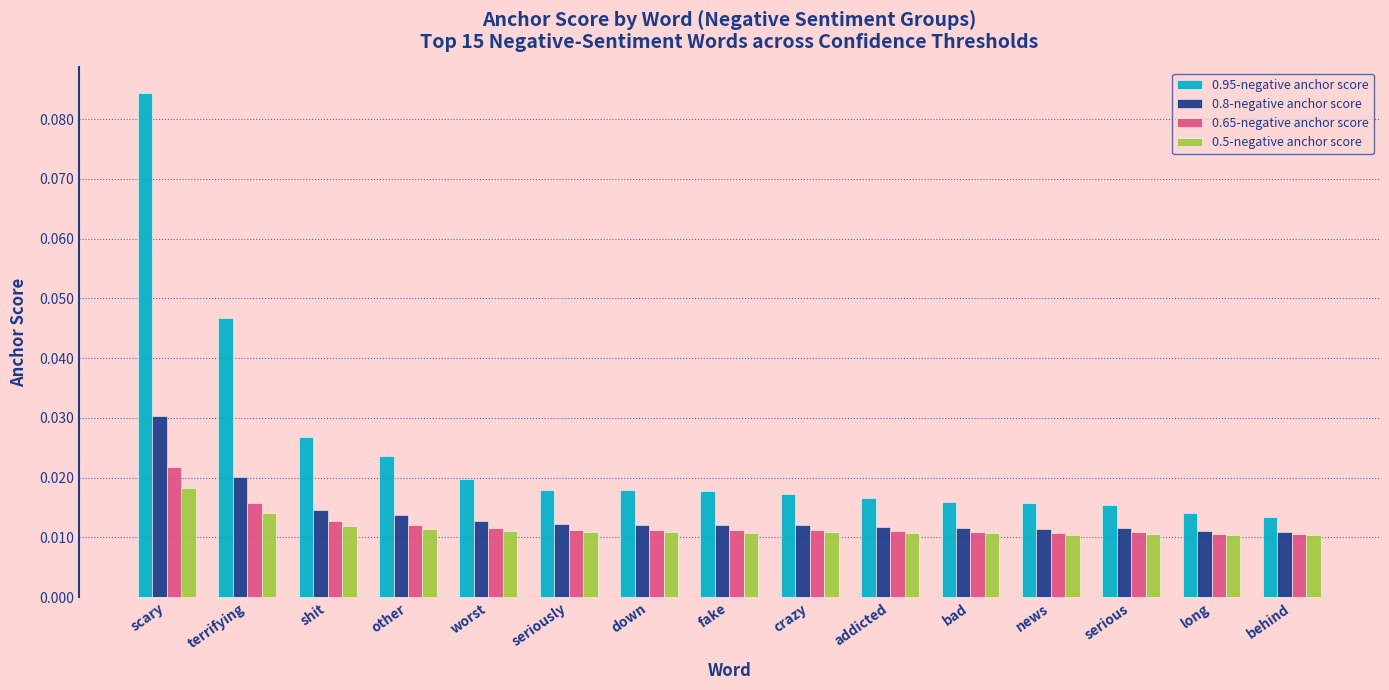

Which series has the largest range (max minus min)?

0.95-negative anchor score